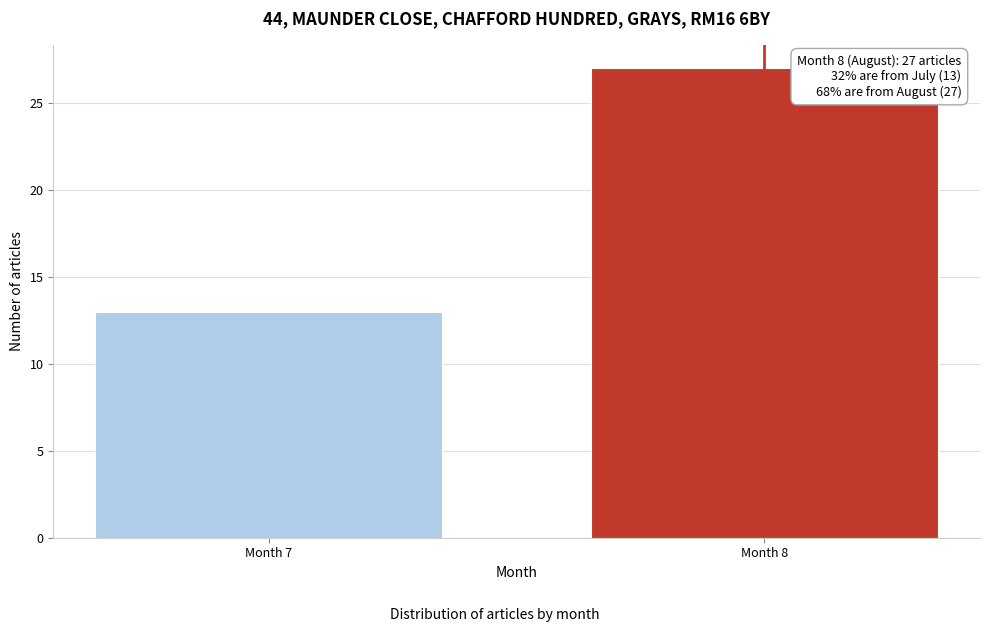

Reading left to right, what are all the values shown in this chart?

Month 7=13	Month 8=27